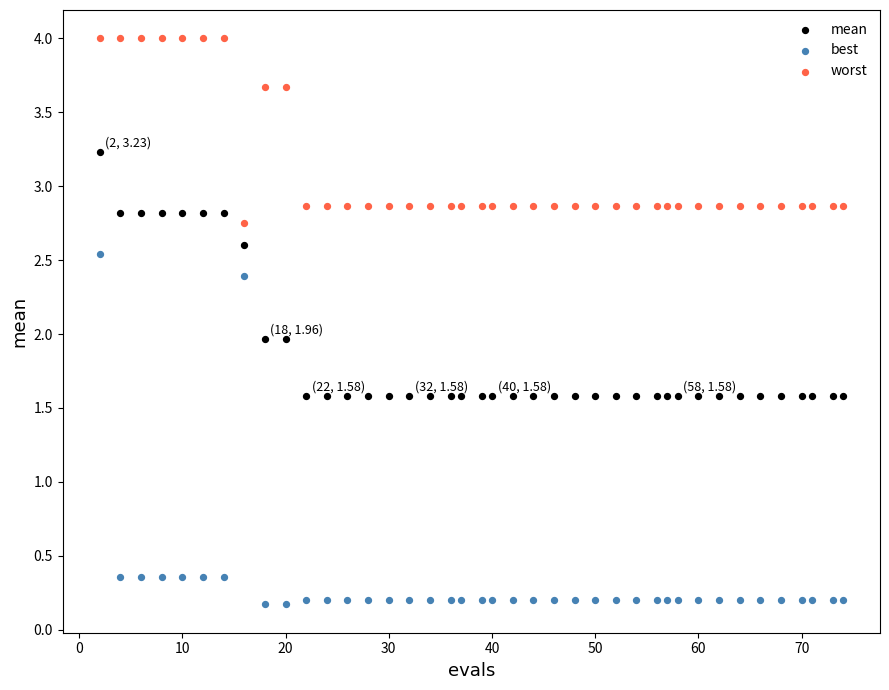

Which series has the largest Y range (max minus min)?

best